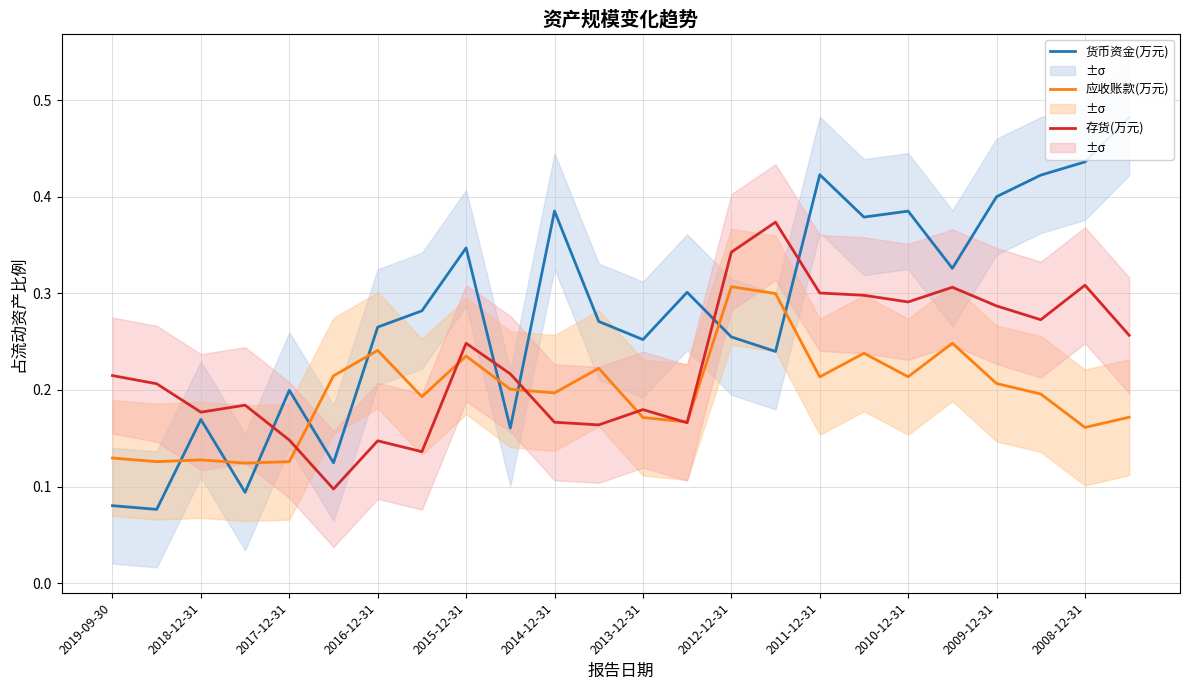

Is the value of 存货(万元) at 2009-12-31 greater than the value of 应收账款(万元) at 2017-12-31?

Yes